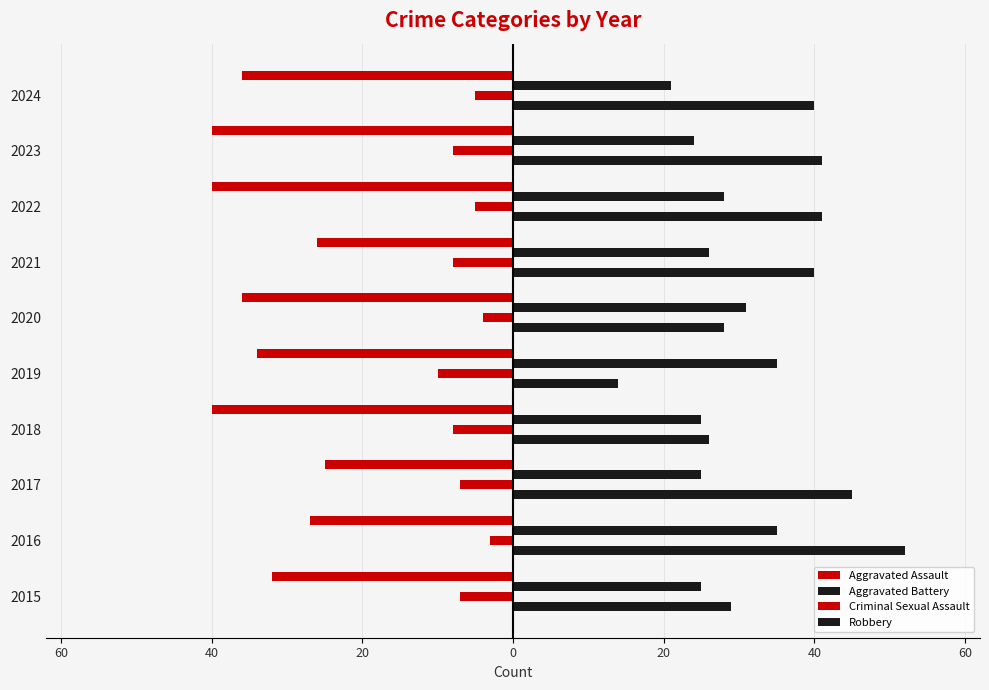

What is the label of the 3rd bar from the right?

7